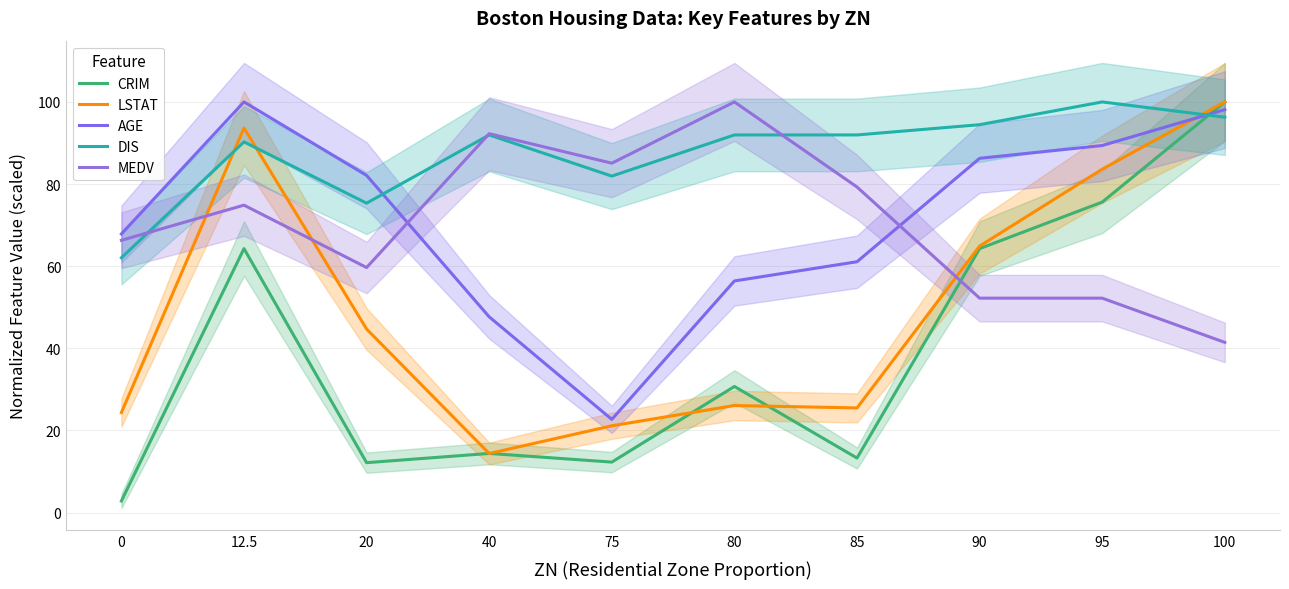

What is the average value of the CRIM series?

39.0